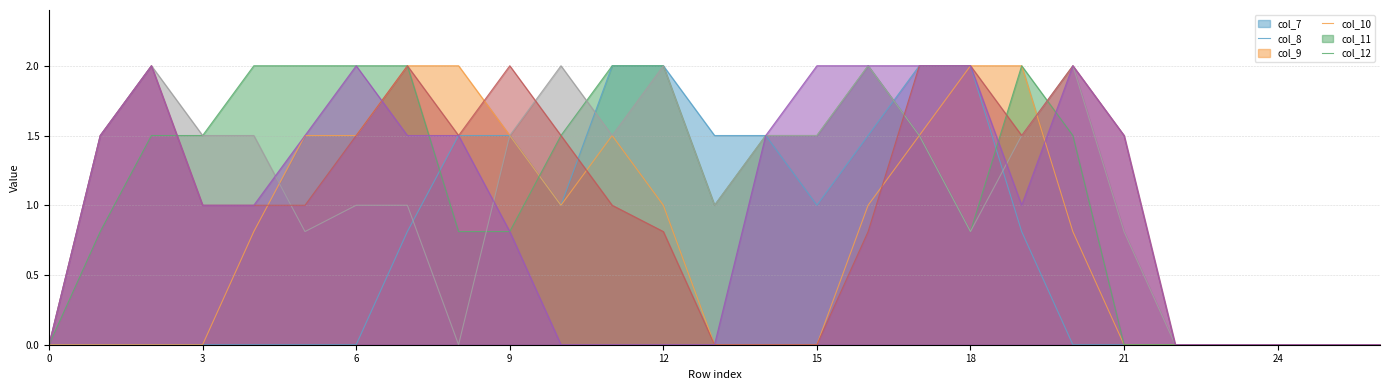

True or false: col_8 has a value of 2.0 at 7.

True